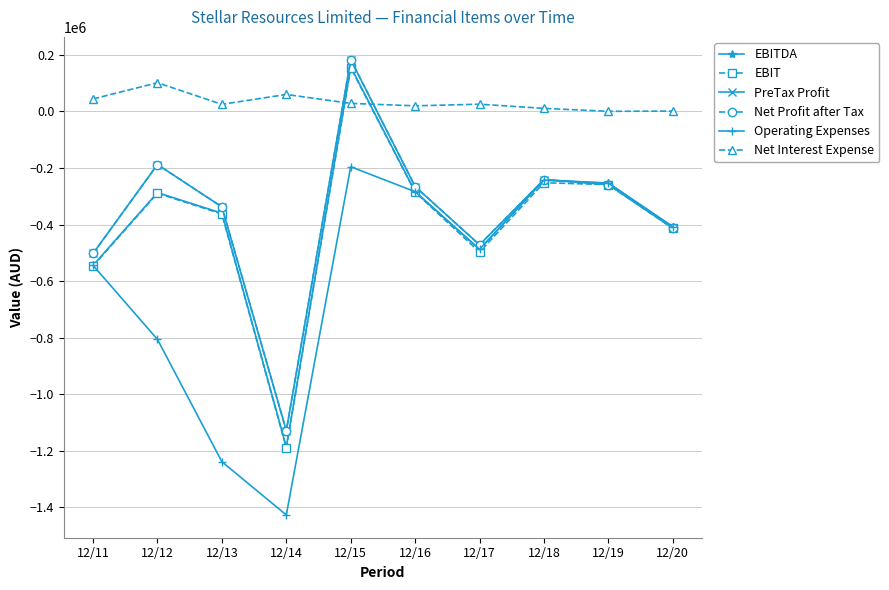

Does the chart have visible grid lines?

Yes